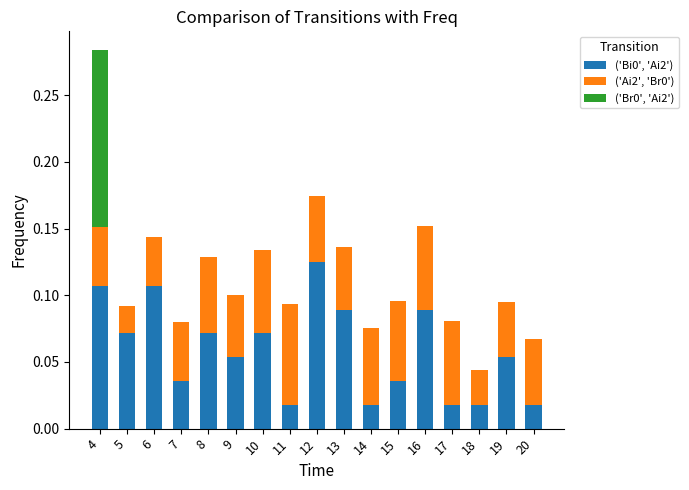

Are the bars horizontal?

No